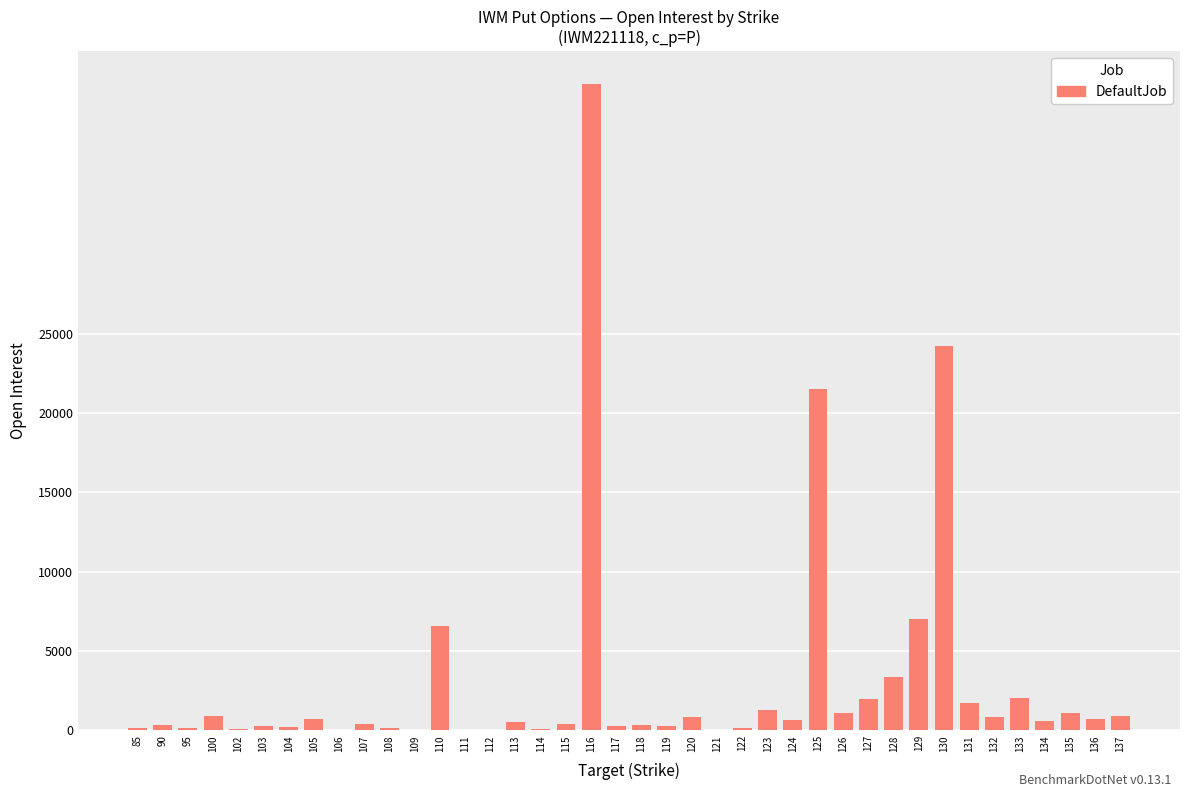

What is the maximum value shown in the chart?

40764